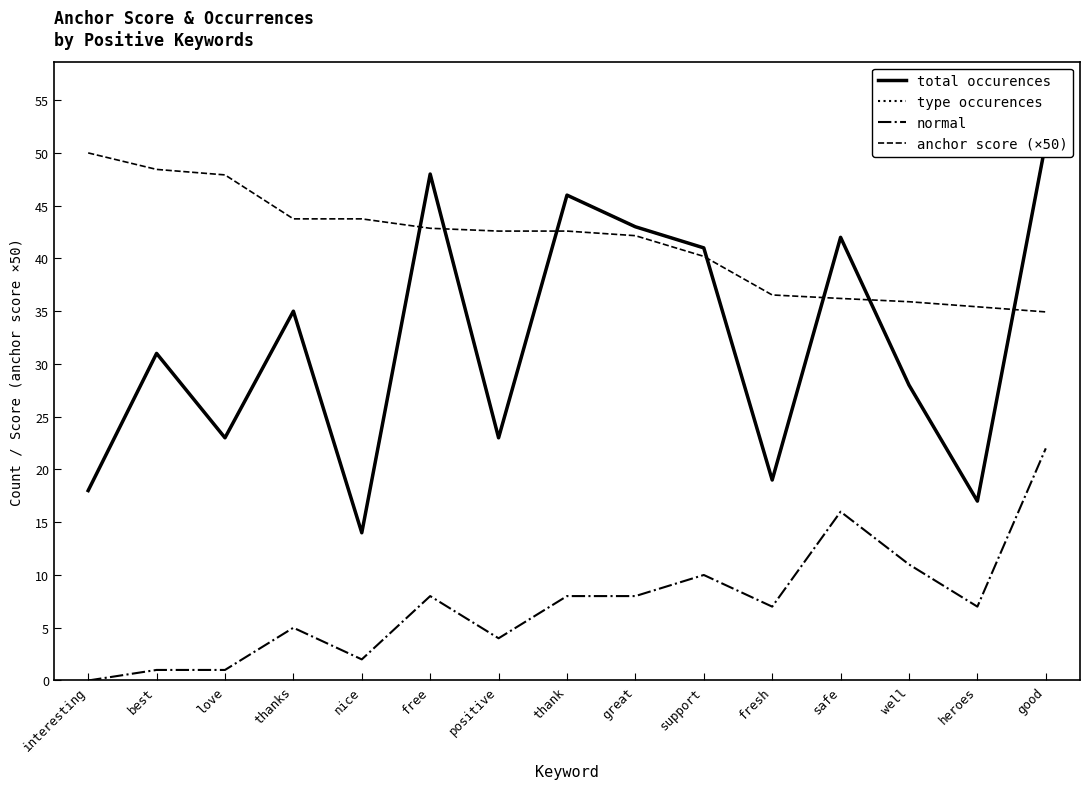

Rank the series at free from lowest to highest value.

normal, anchor score (×50), total occurences, type occurences